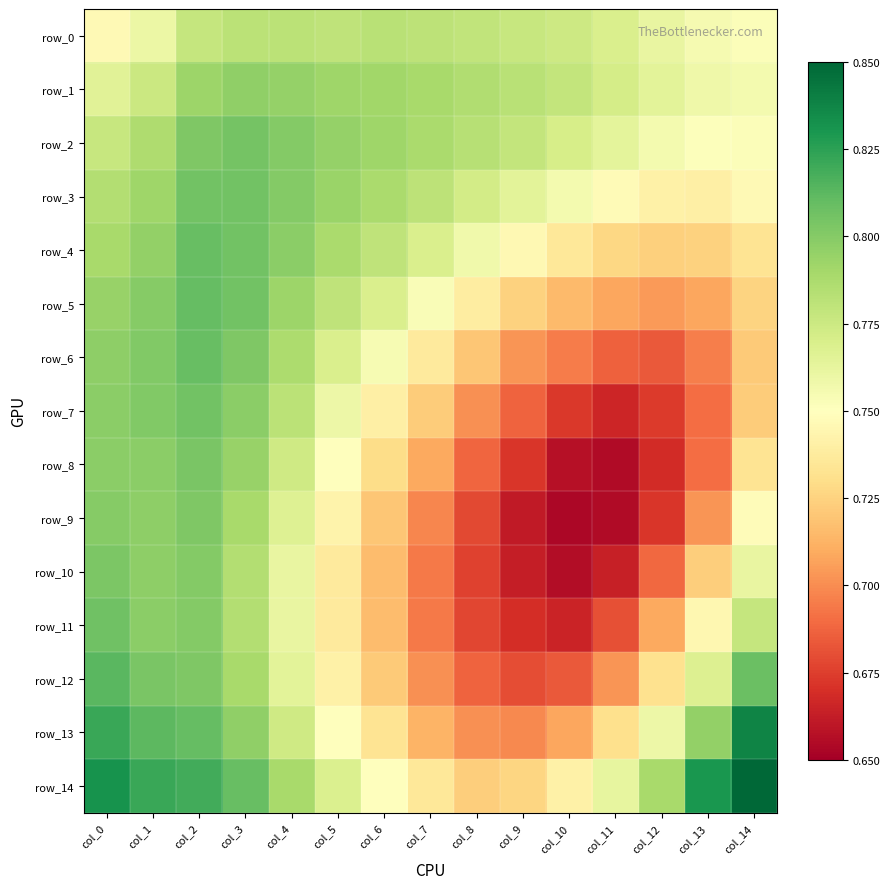

Rank the categories by row_11 value from highest to lowest.

col_0, col_2, col_1, col_3, col_14, col_4, col_13, col_5, col_6, col_12, col_7, col_11, col_8, col_9, col_10